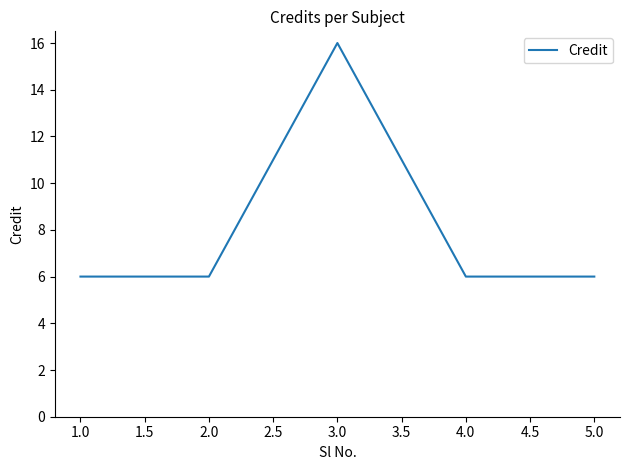

How many series are shown in this chart?

1